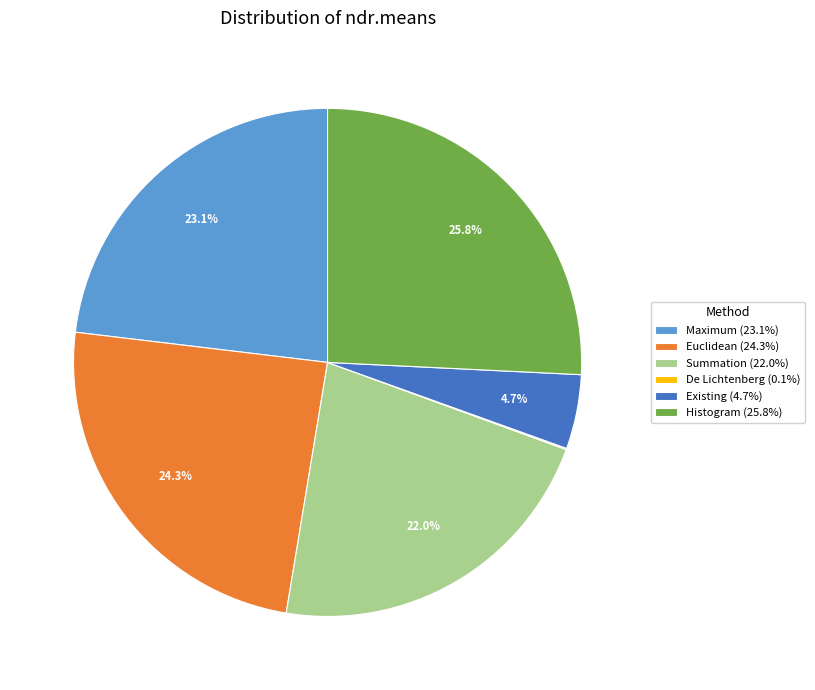

Is there any slice that represents more than half of the pie?

No